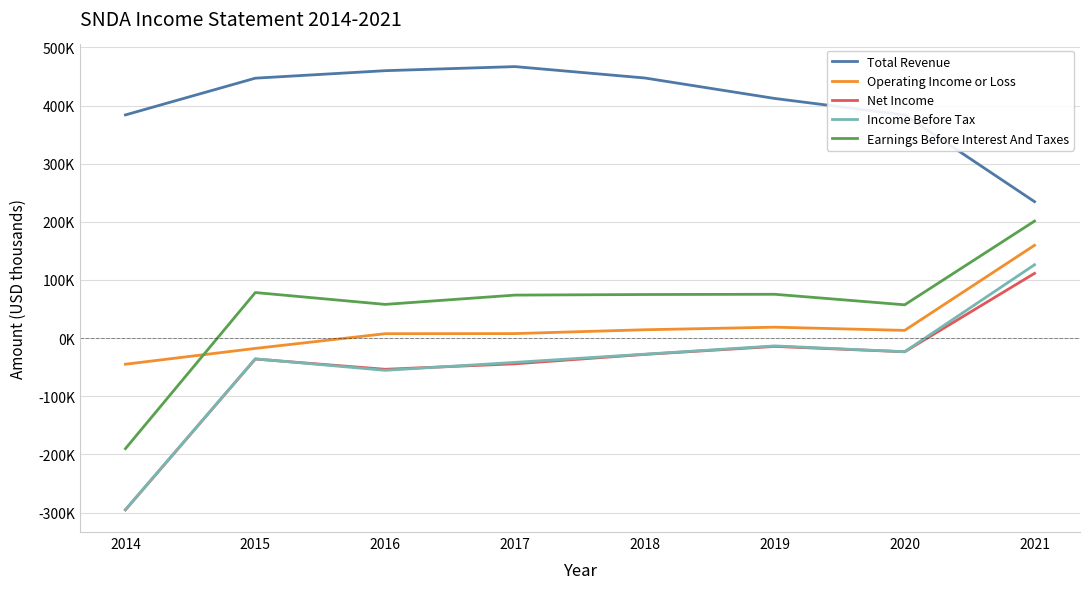

Which series has the largest total across all categories?

Total Revenue